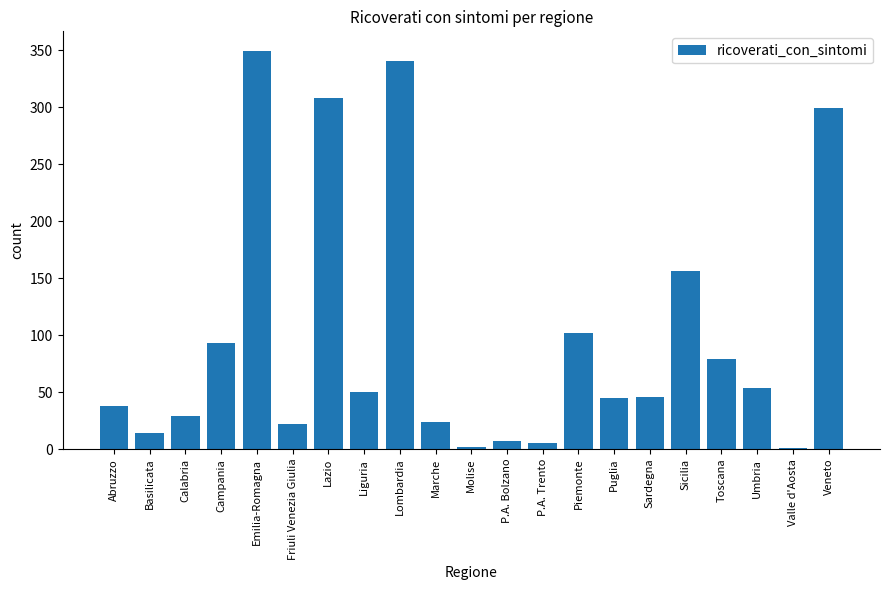

At which label is the value closest to 175?

Sicilia